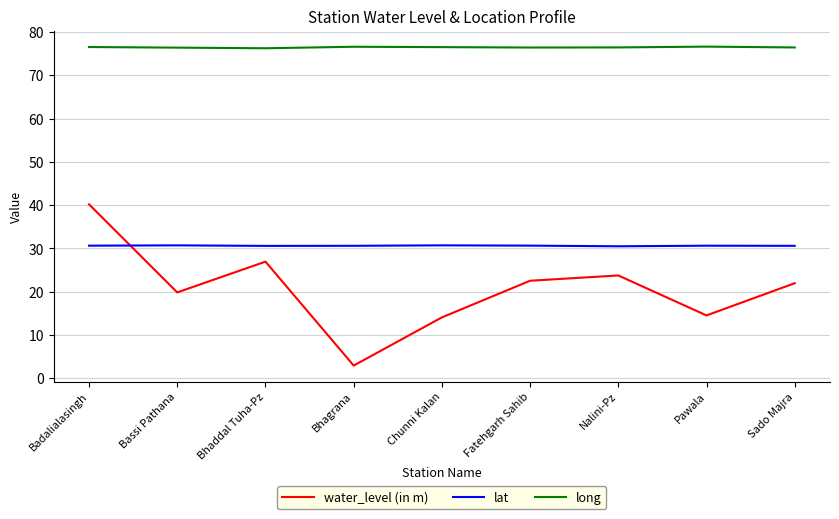

True or false: lat and water_level (in m) intersect in this chart.

True